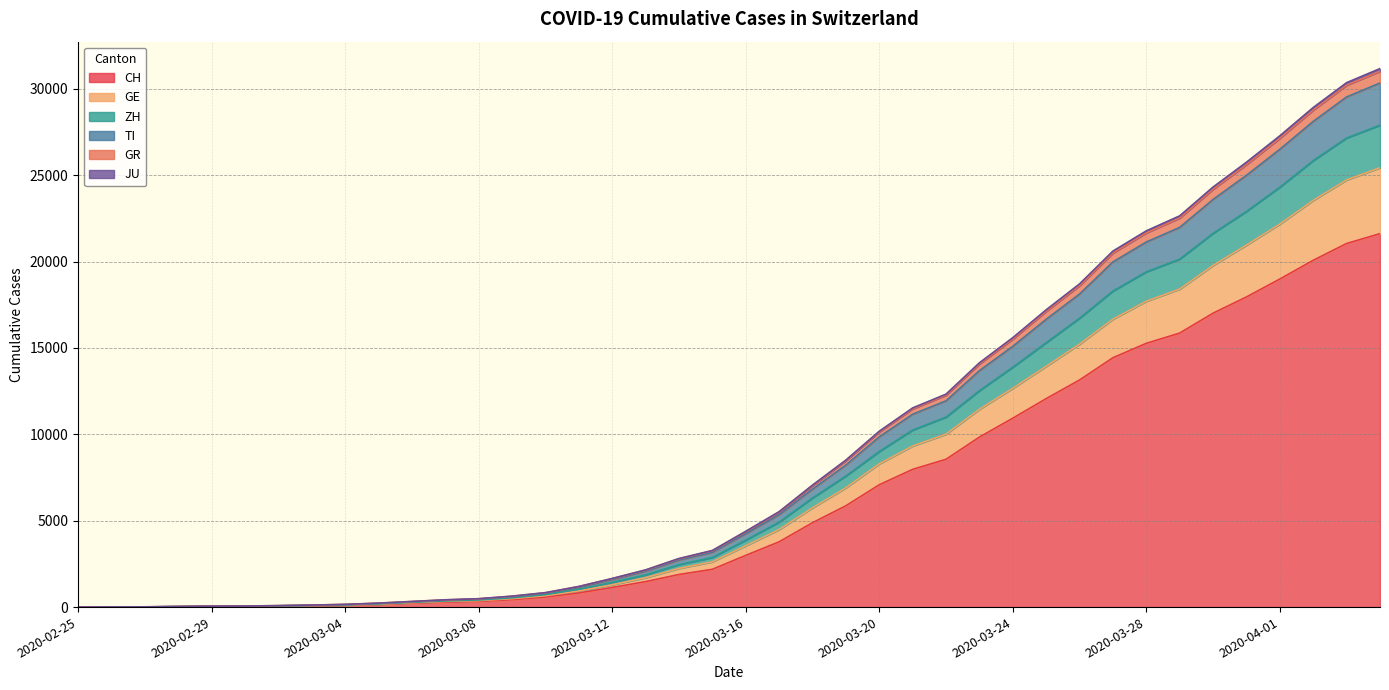

How many positive values does the GE series have?

39